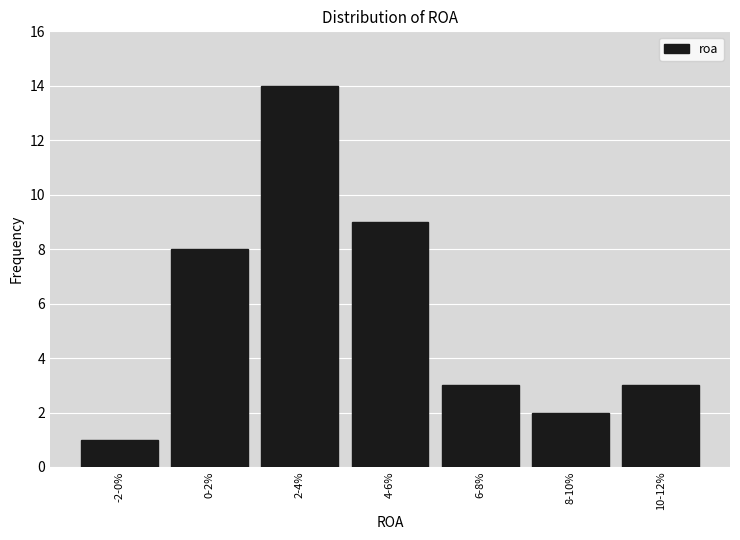

Reading right to left, transcribe all the data shown in this chart.

10-12%=3	8-10%=2	6-8%=3	4-6%=9	2-4%=14	0-2%=8	-2-0%=1